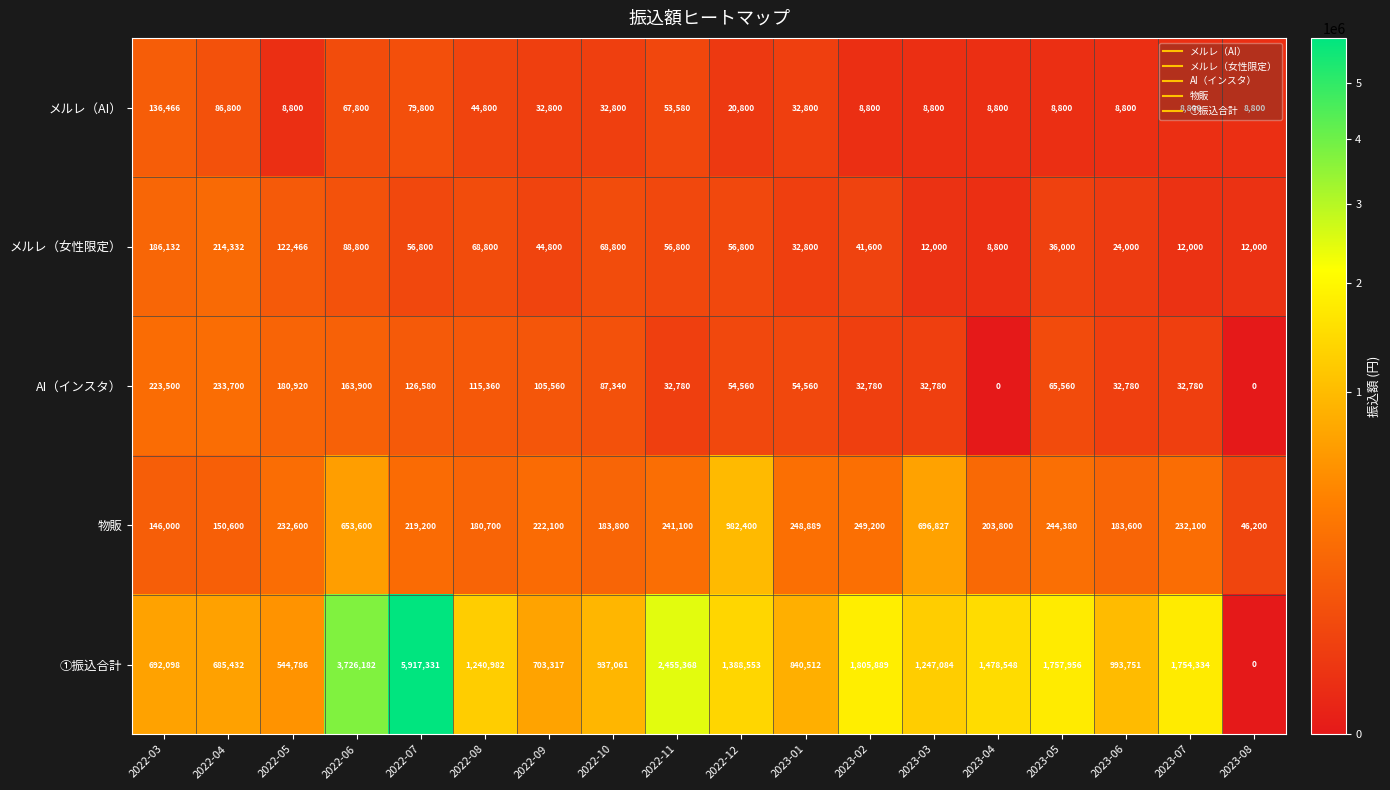

What is the spread (max minus min) of values at 2022-03?

555632